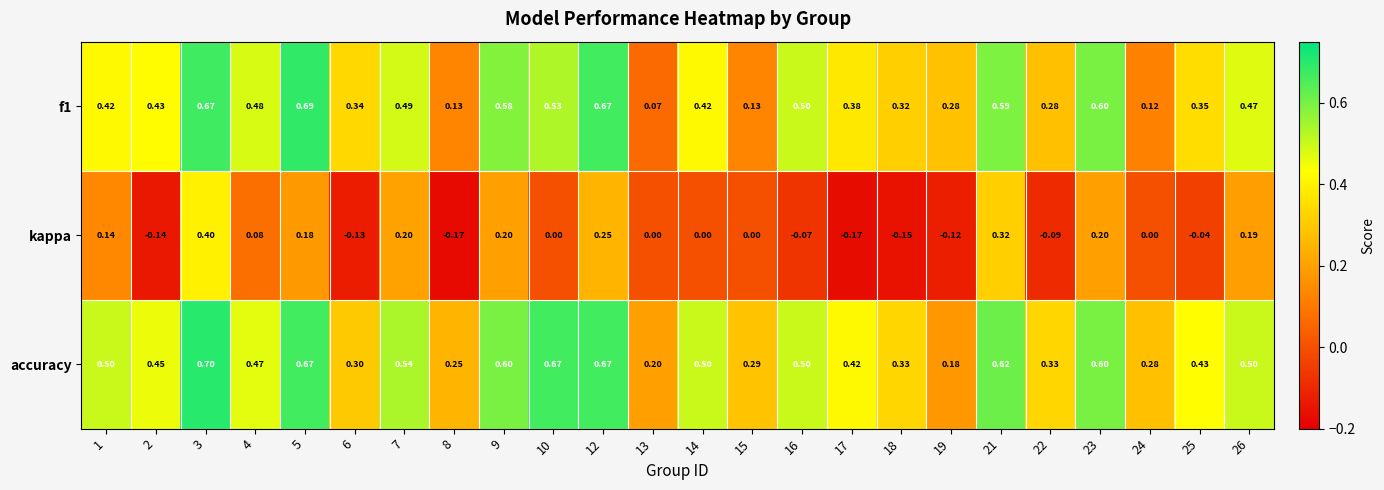

Is the value of kappa at 7 greater than the value of f1 at 14?

No